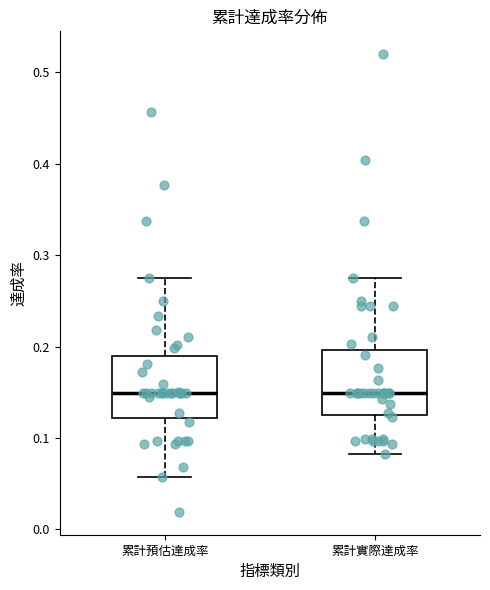

Reading left to right, transcribe this box plot: for each box, give where its median line is, the range the box spans, and where its two whiskers end, as read against the y-axis. The values are not printed on the chart, so give them approximately, as read against the axis.

累計預估達成率: median 0.15, box 0.12 to 0.19, whiskers 0.06 to 0.27
累計實際達成率: median 0.15, box 0.12 to 0.20, whiskers 0.08 to 0.27